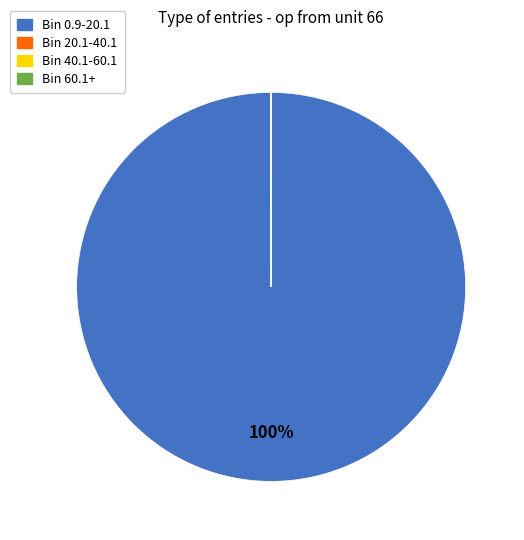

To the nearest percent, what is the difference between the largest and smallest slice percentages?

100%